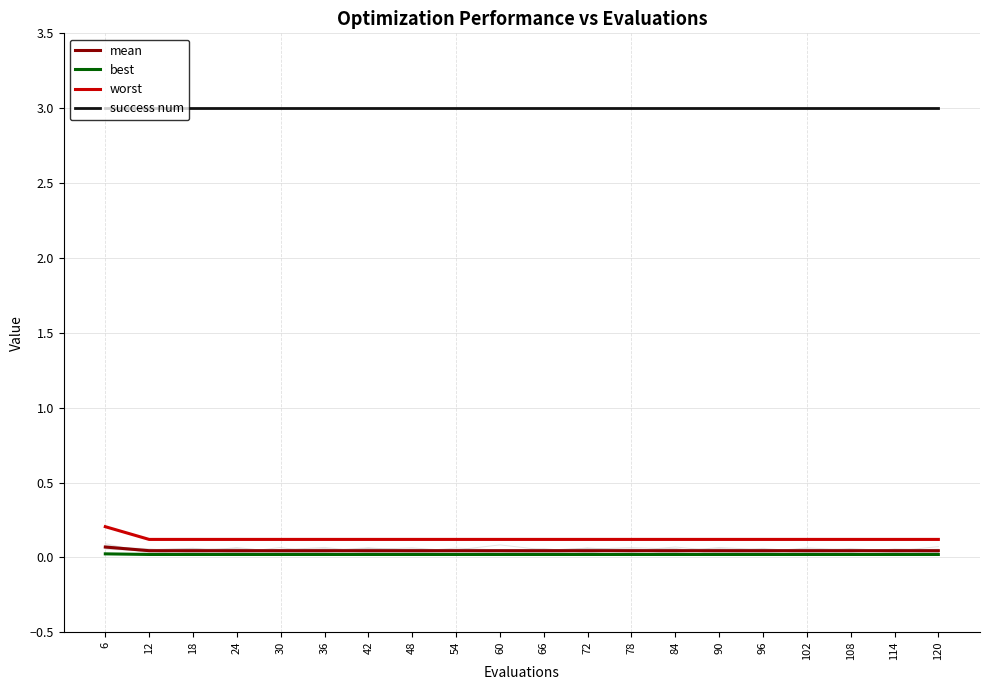

Rank the series at 60 from lowest to highest value.

best, mean, worst, success num